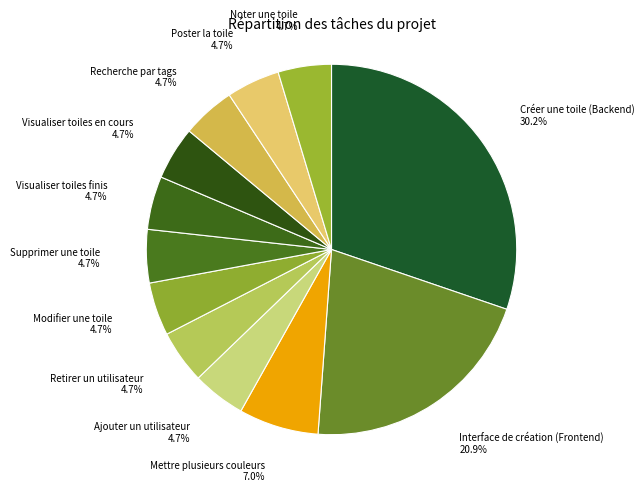

What portion of the pie excludes Supprimer une toile?

95.3%